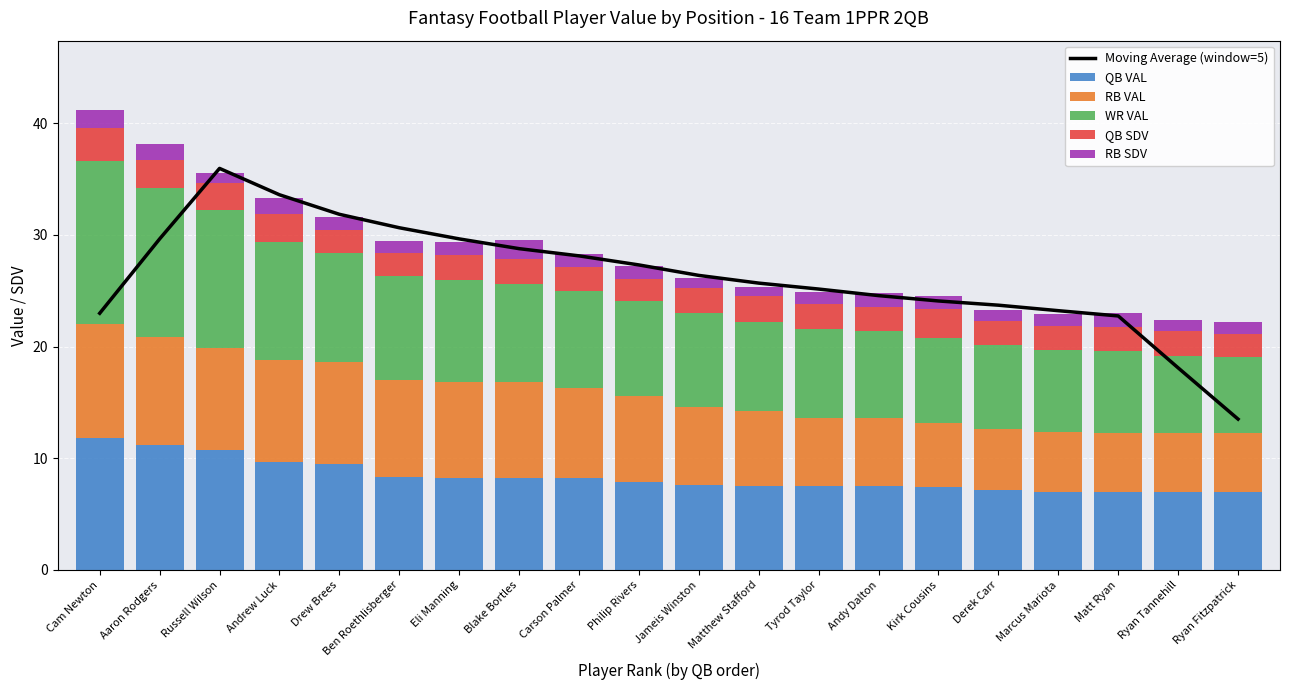

What is the difference between the RB VAL values at Marcus Mariota and Andrew Luck?

3.8